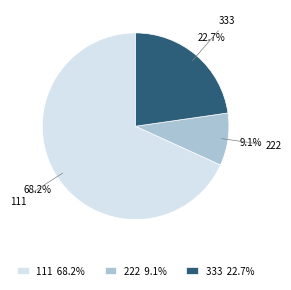

Which category has the smallest portion of the pie?

222